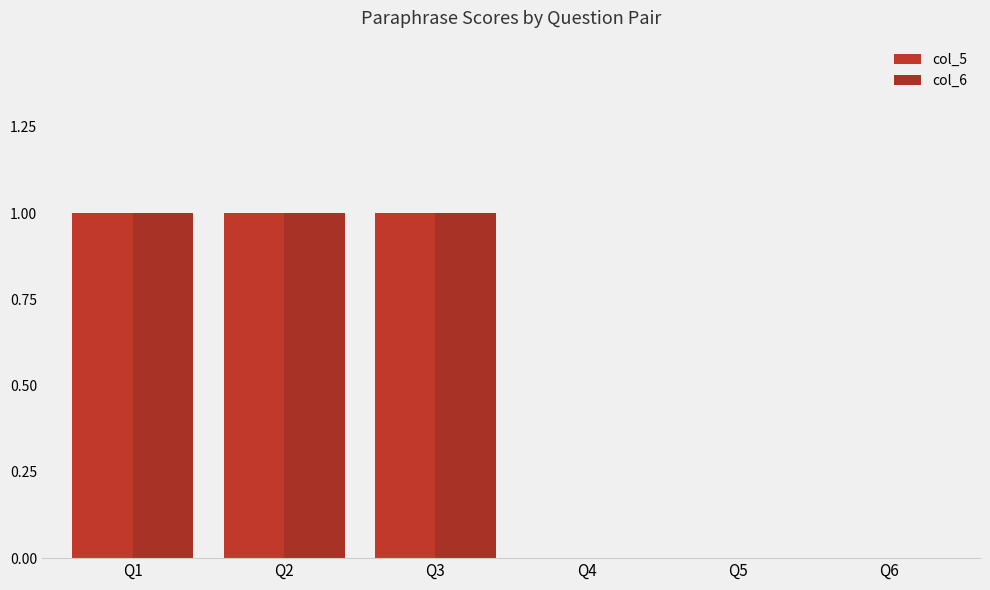

Which series has the largest total across all categories?

col_5